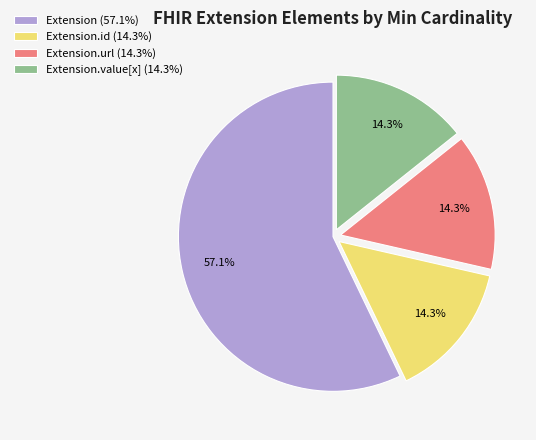

What is the ratio of the value at Extension.value[x] (14.3%) to the value at Extension (57.1%)?

0.3